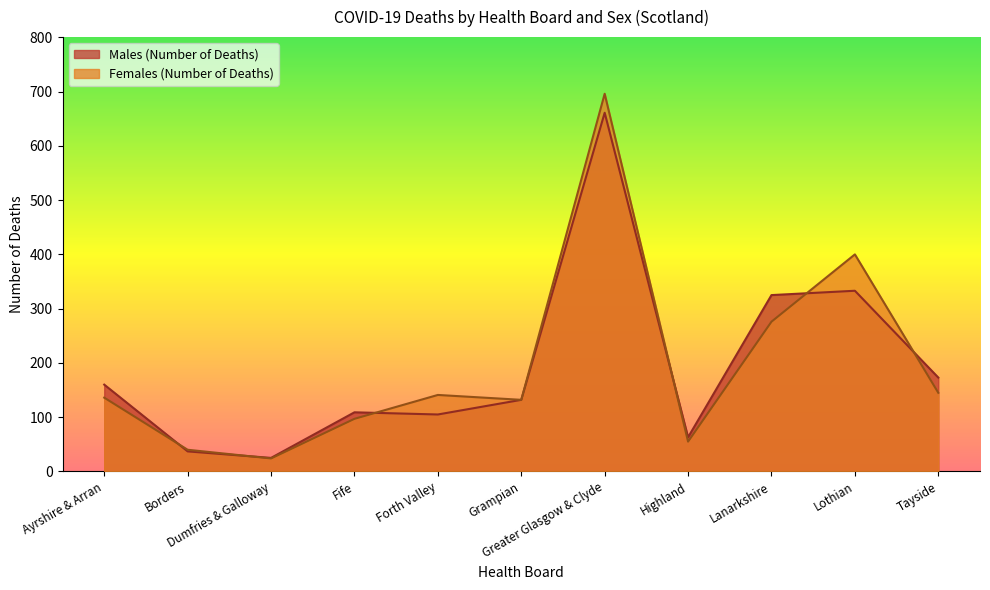

Count the number of data series in this chart.

2